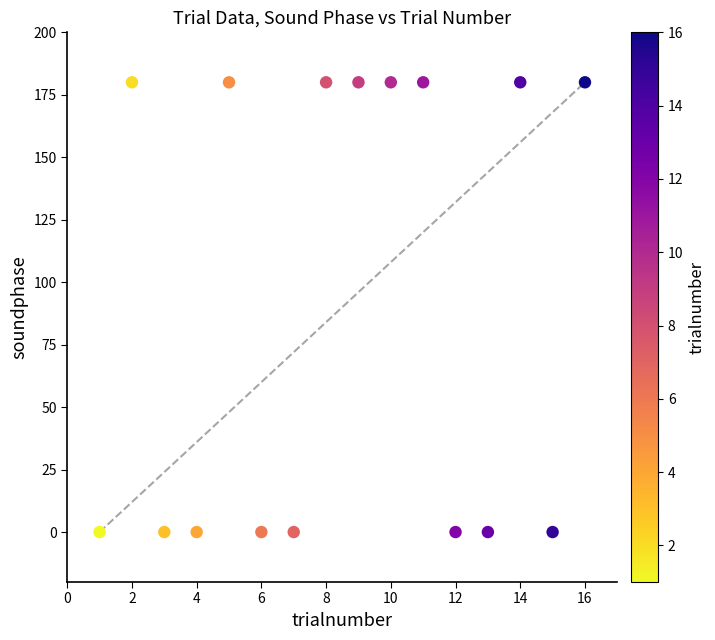

What is the range of Y values (max minus min)?

180